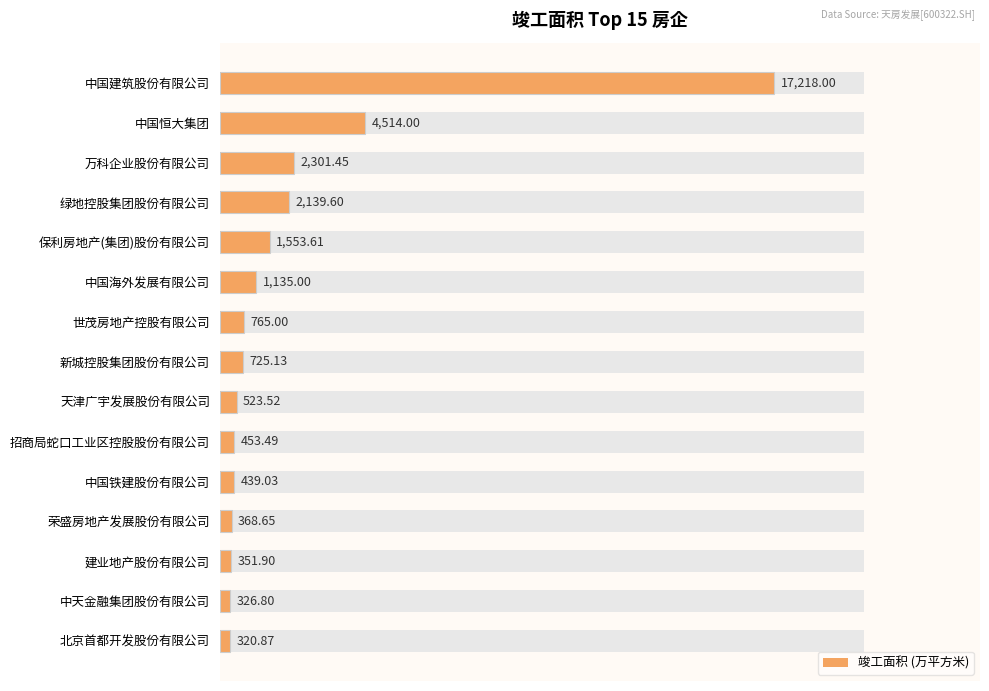

What position from the left is 中天金融集团股份有限公司?

14